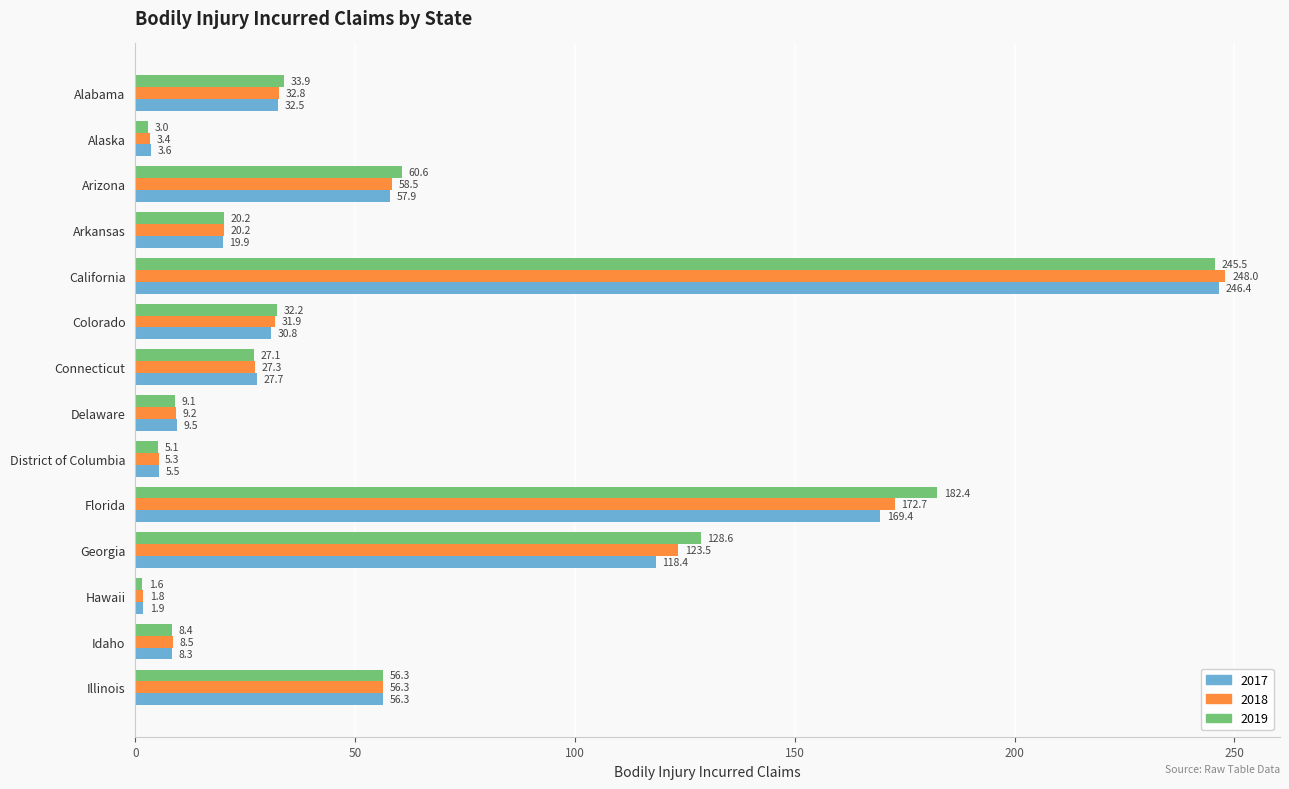

Rank the series at Delaware from highest to lowest value.

2017, 2018, 2019